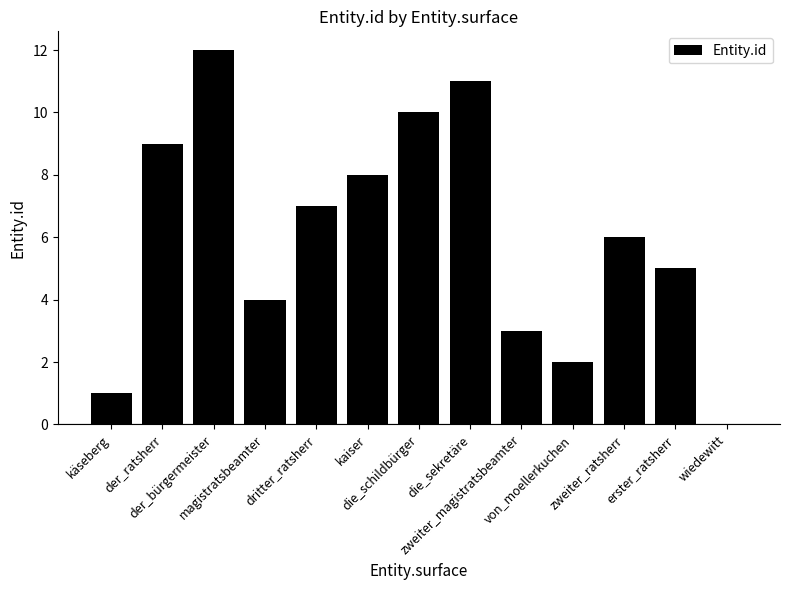

How many series are shown in this chart?

1